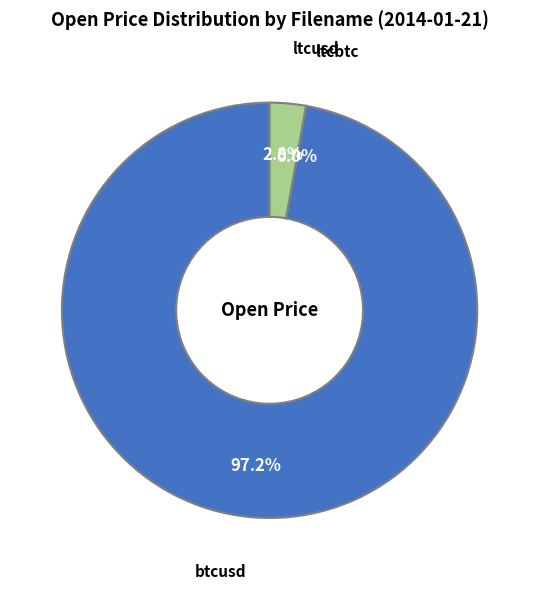

Does any single category account for the majority?

Yes